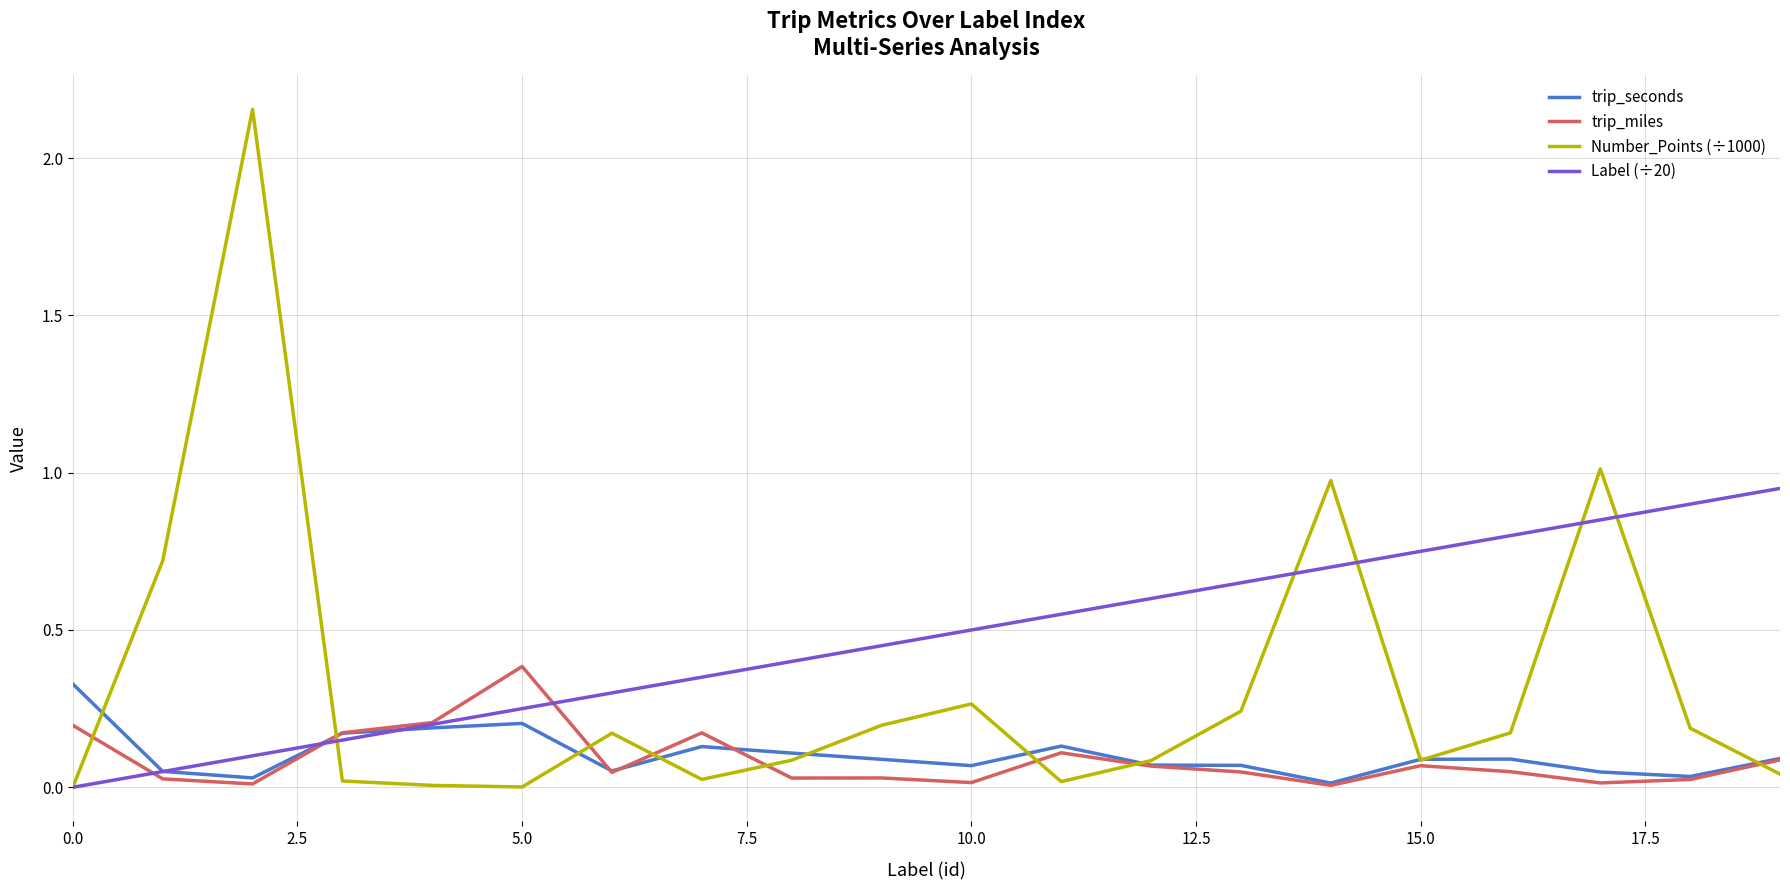

Which series has the widest spread of values?

Number_Points (÷1000)